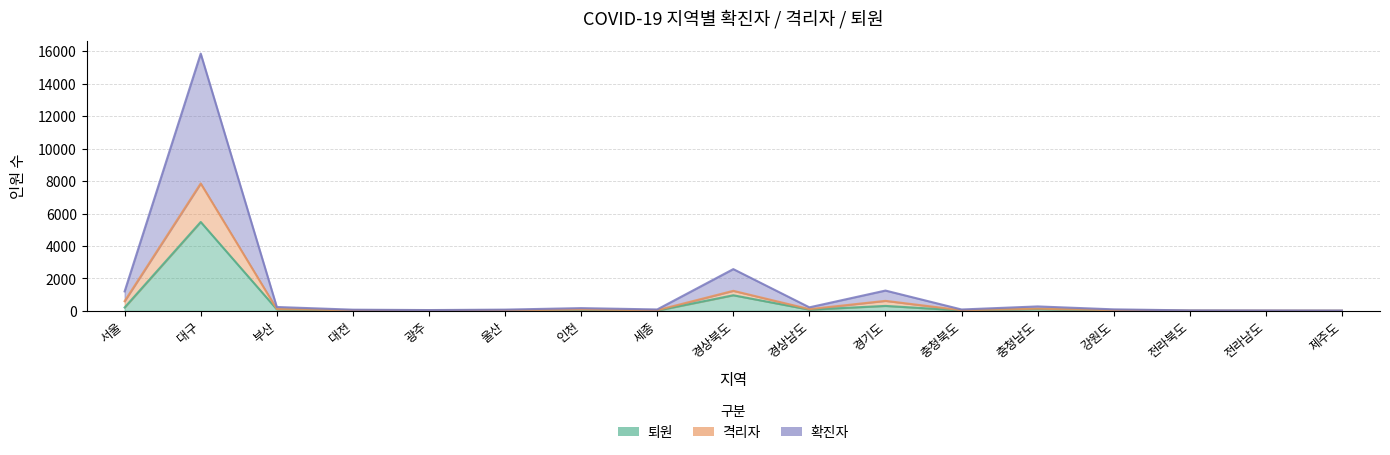

Is the value of 격리자 at 세종 greater than the value of 확진자 at 인천?

No